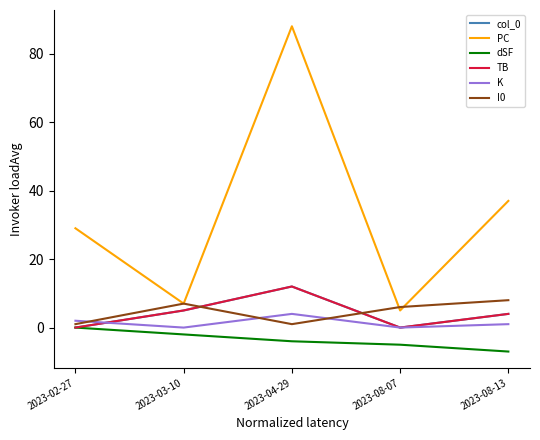

At which category is the sum across all series the highest?

2023-04-29